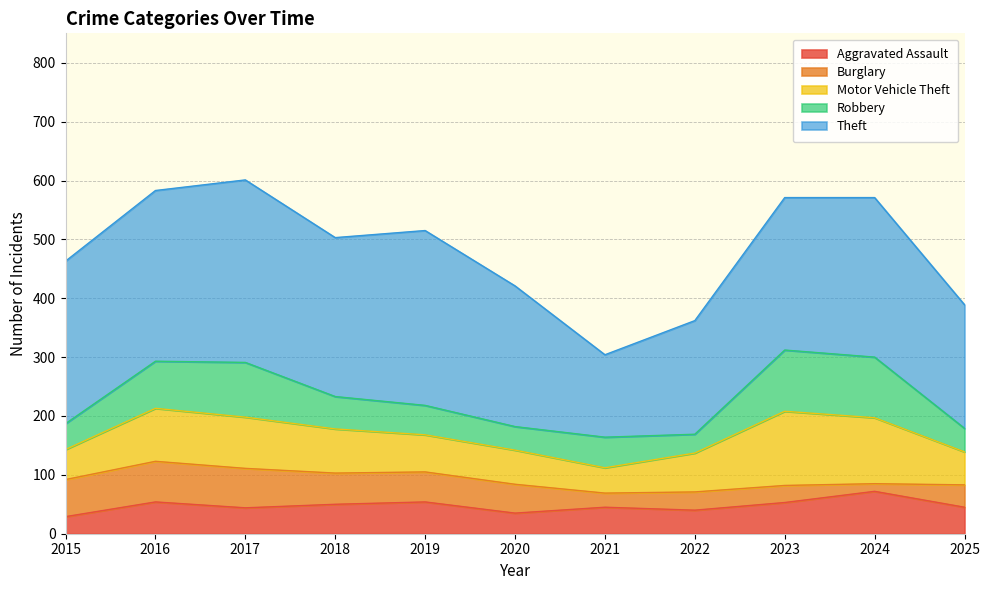

Where do Aggravated Assault and Burglary first cross each other?

2018 and 2019